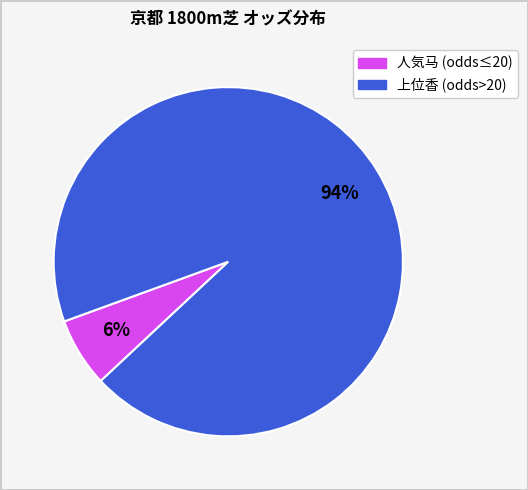

To the nearest percent, what is the average slice percentage?

50%